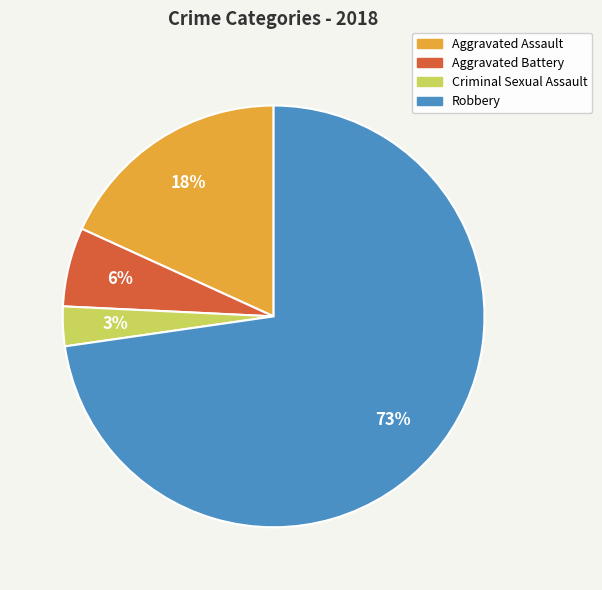

Rank the categories by value from lowest to highest.

Criminal Sexual Assault, Aggravated Battery, Aggravated Assault, Robbery